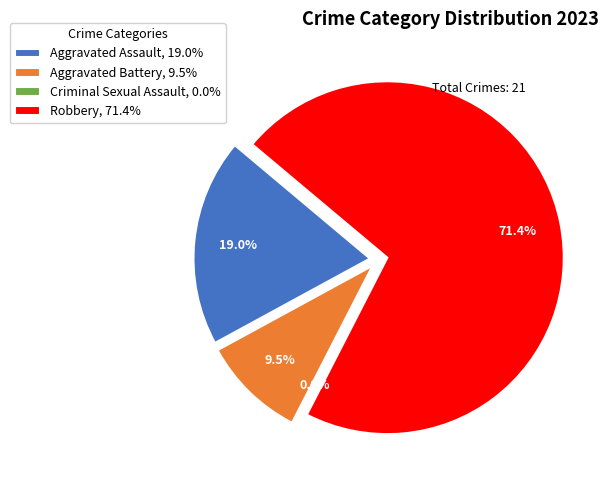

Rank the categories by value from highest to lowest.

Robbery, Aggravated Assault, Aggravated Battery, Criminal Sexual Assault